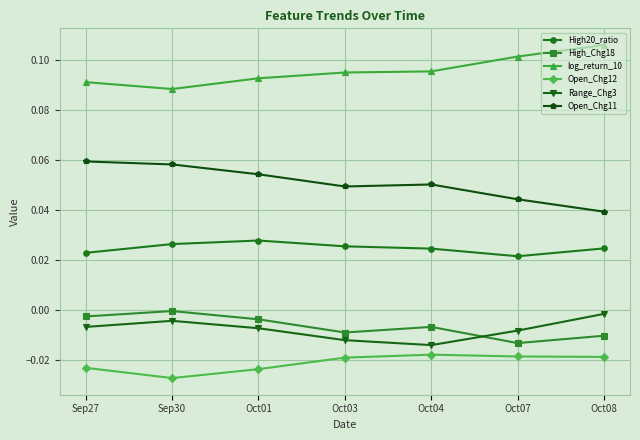

Does the chart have visible grid lines?

Yes